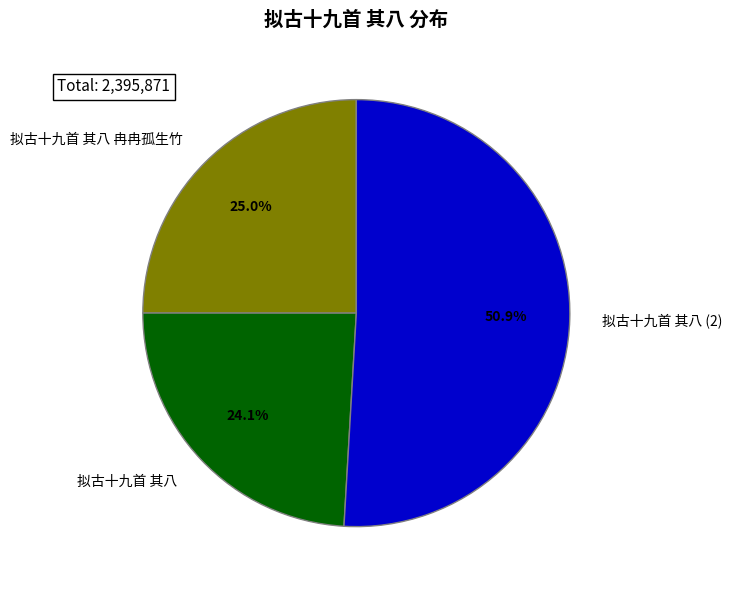

True or false: 拟古十九首 其八 accounts for 24% of the total.

True